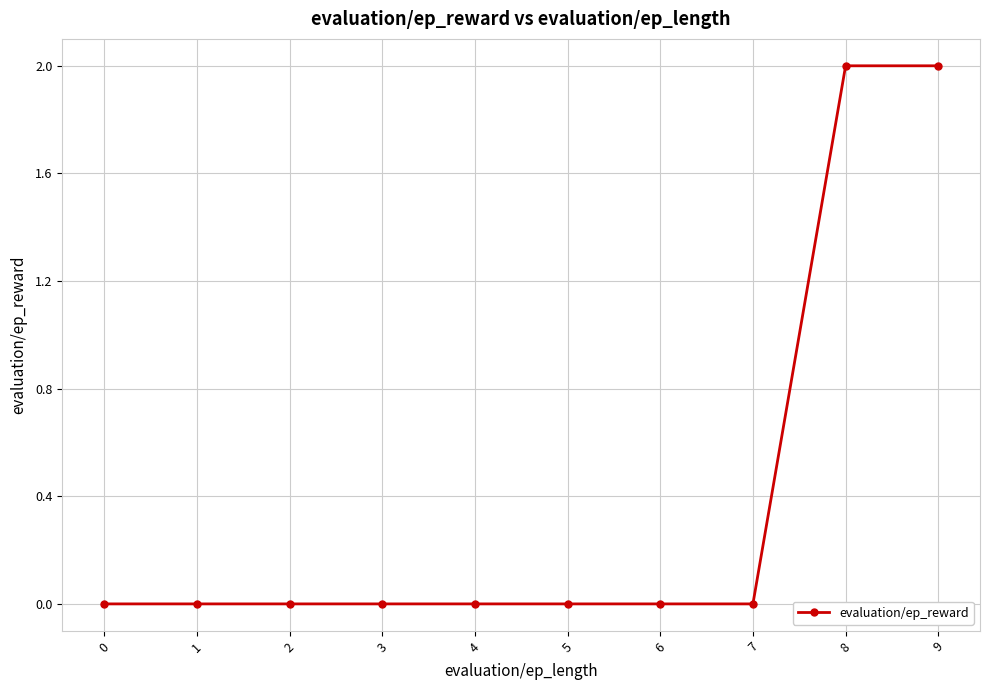

True or false: the data shows 2 at 8.

True